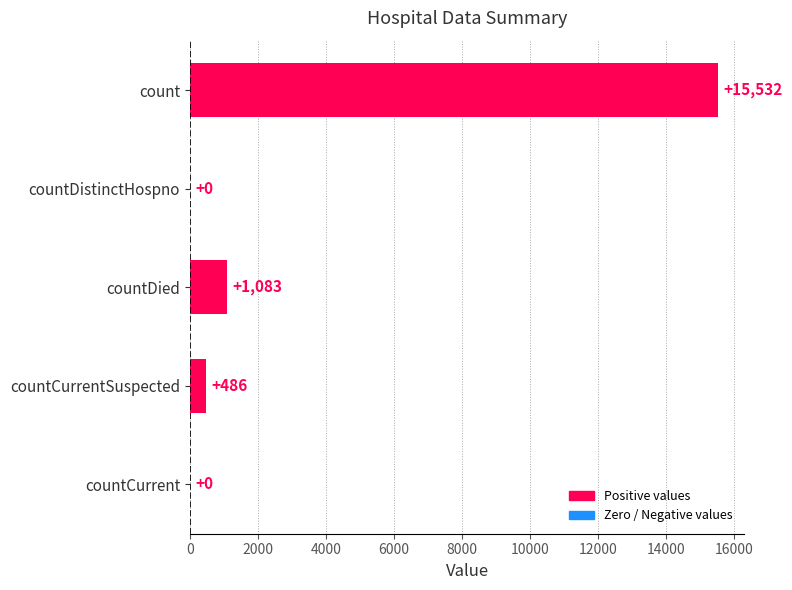

What is the greatest value displayed?

15532